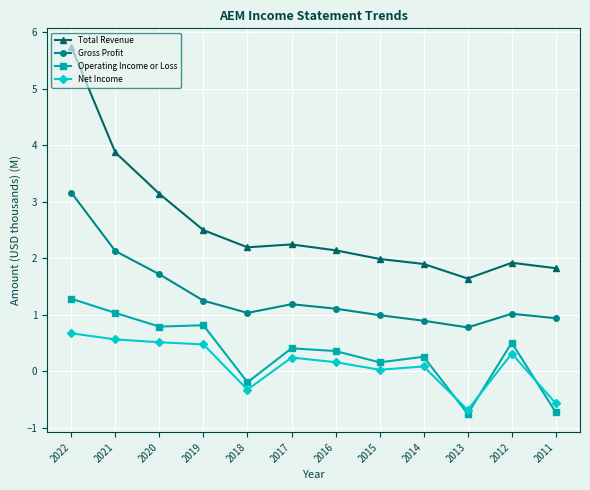

At which category is the sum across all series the highest?

2022